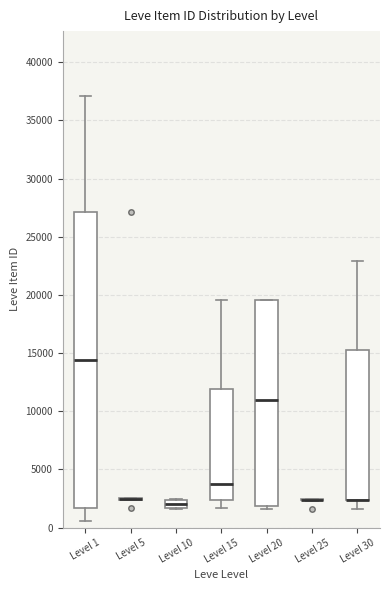

Where does the lower whisker of the box for Level 1 end on the y-axis? The values are not printed on the chart, so give them approximately, as read against the axis.

500